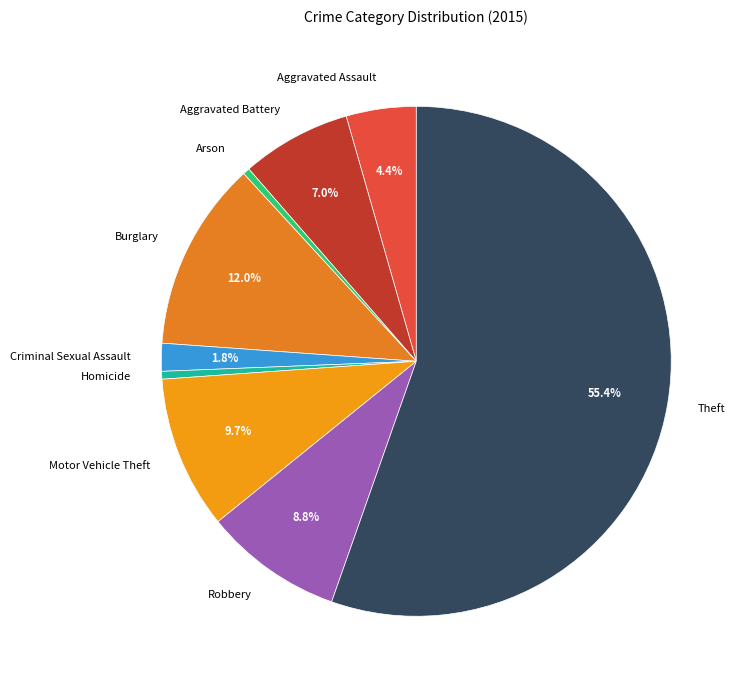

What percentage is NOT represented by Motor Vehicle Theft?

90.3%